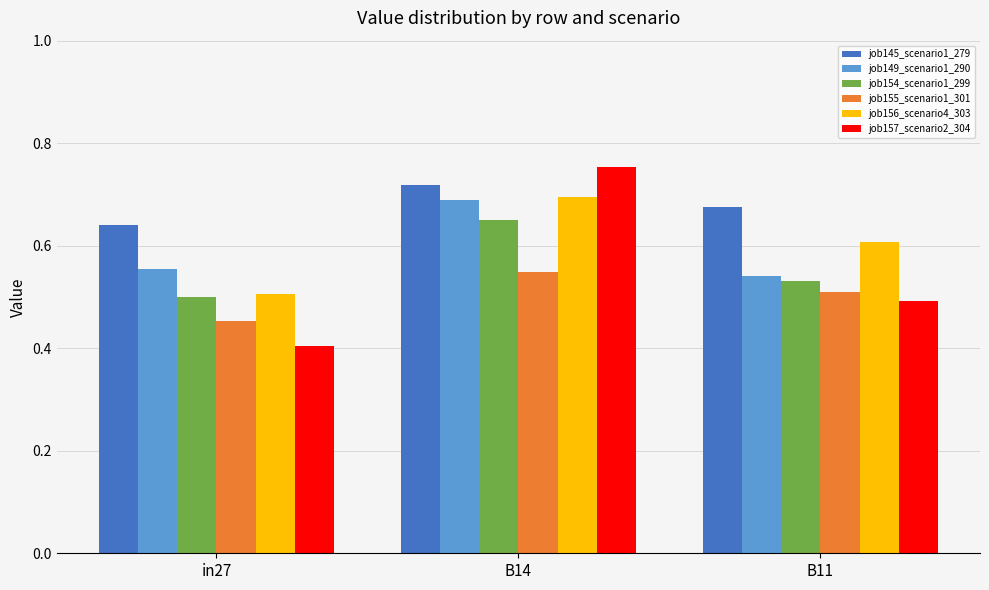

Rank the categories by job157_scenario2_304 value from highest to lowest.

B14, B11, in27